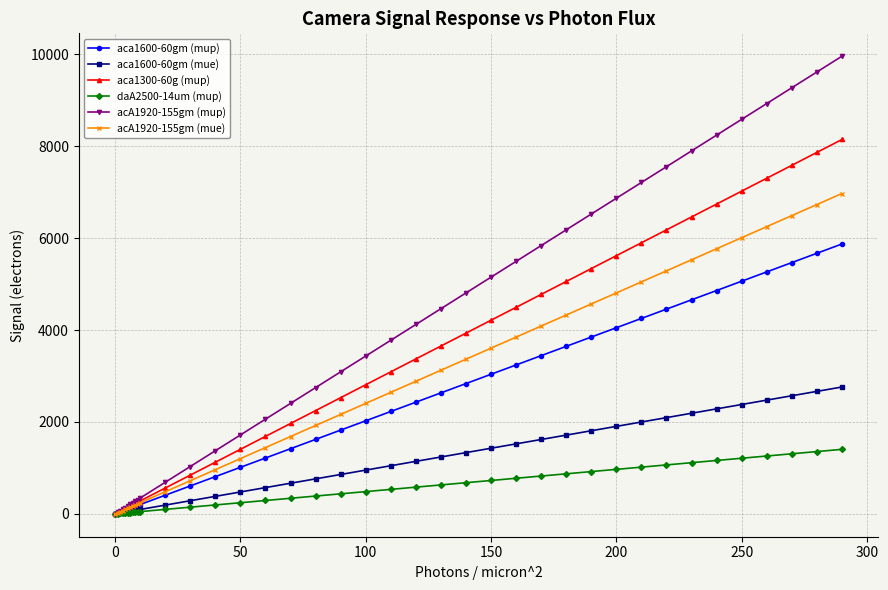

Which series has the largest total across all categories?

acA1920-155gm (mup)